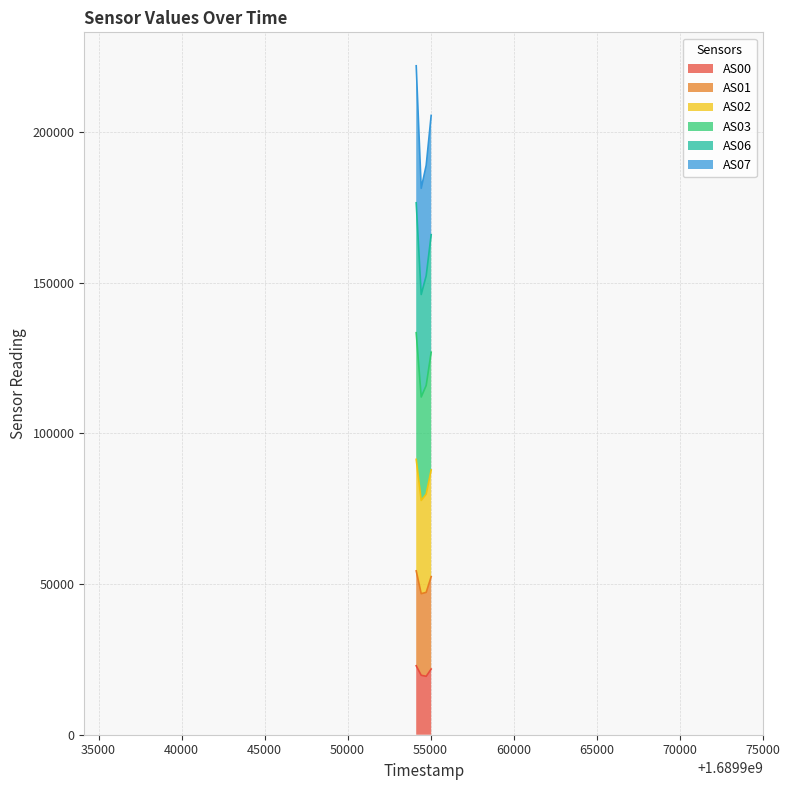

True or false: AS03 has a value of 287487 at 1689954436.

False